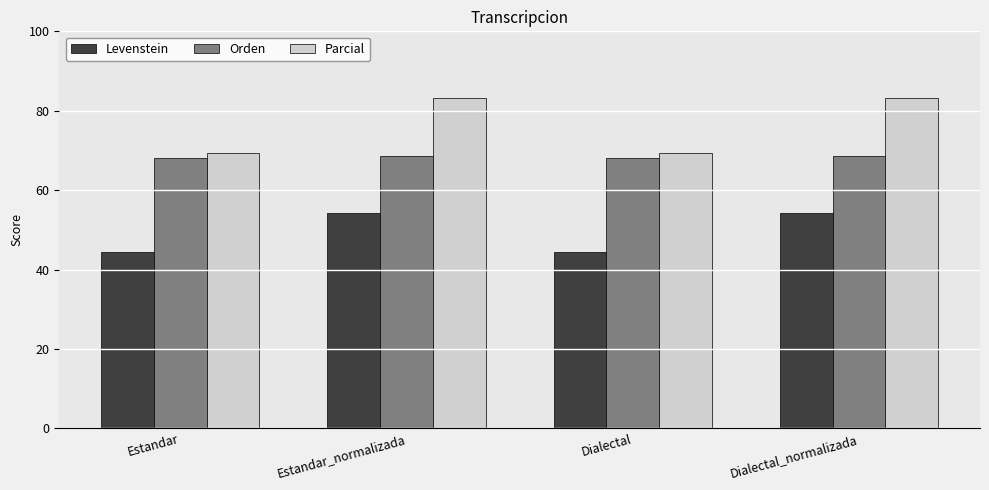

List the series in order of their peak value, highest first.

Parcial, Orden, Levenstein